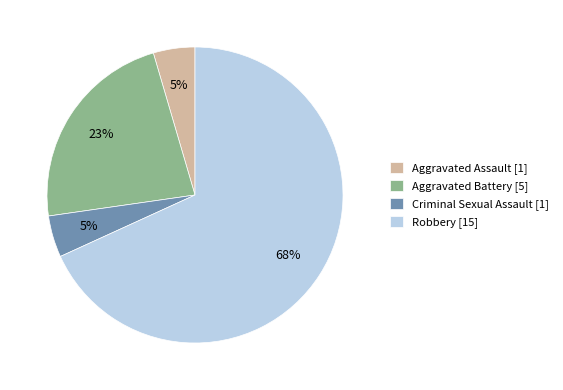

How many slices are in this pie chart?

4